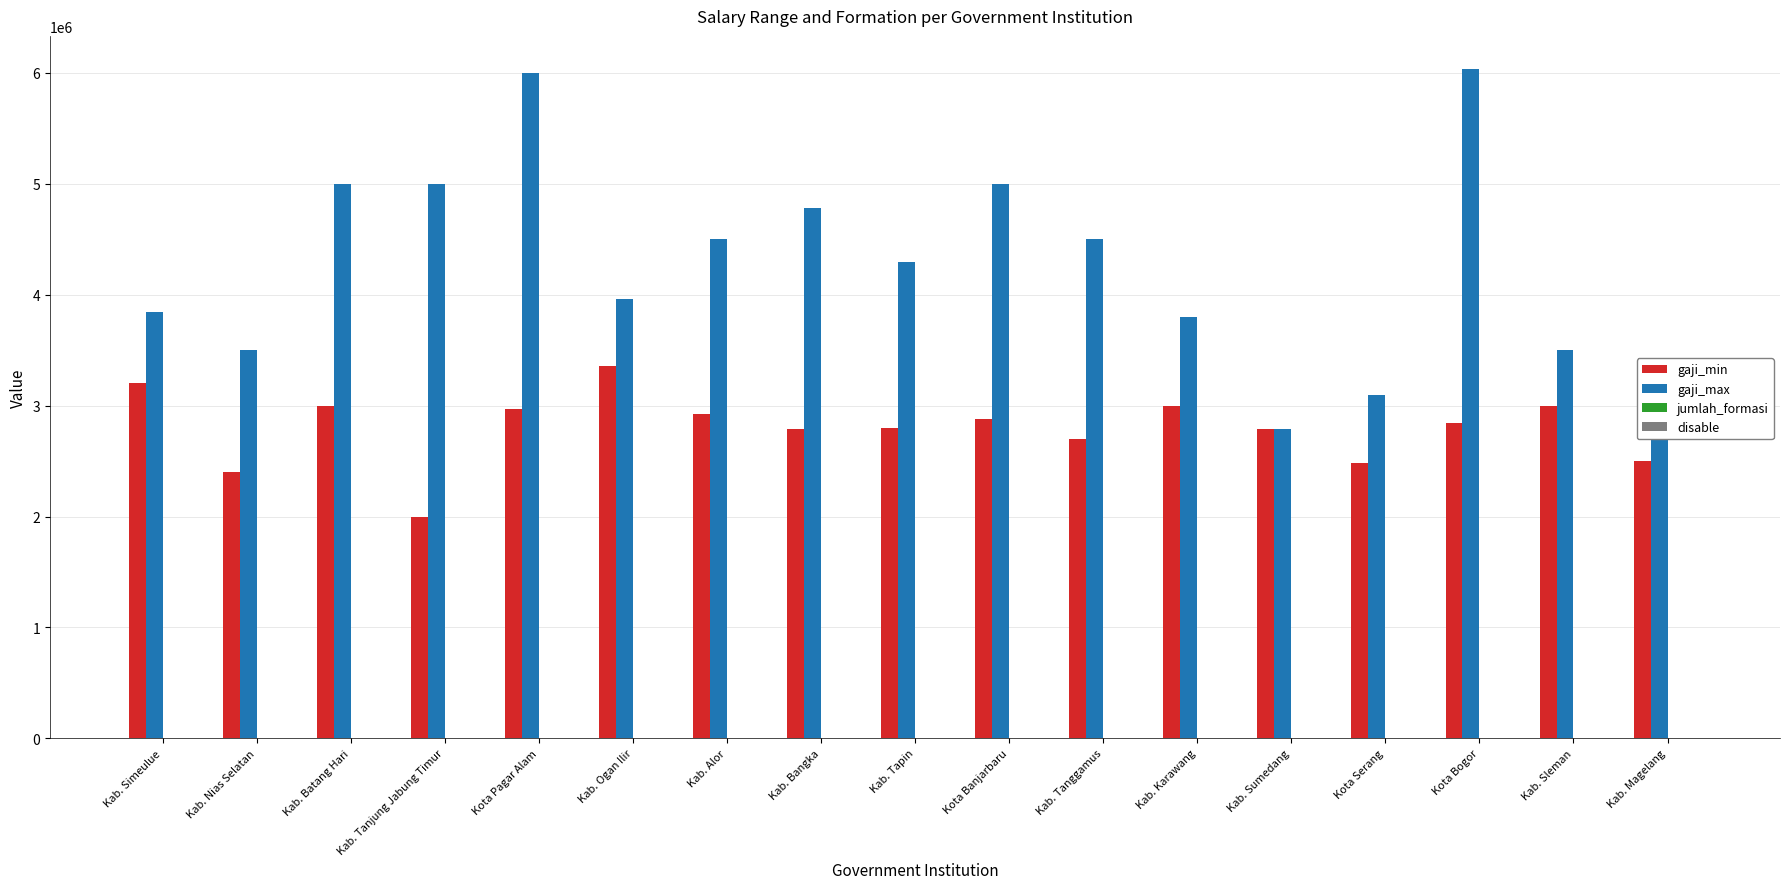

Between Kab. Bangka and Kab. Magelang, which series saw the biggest shift?

gaji_max